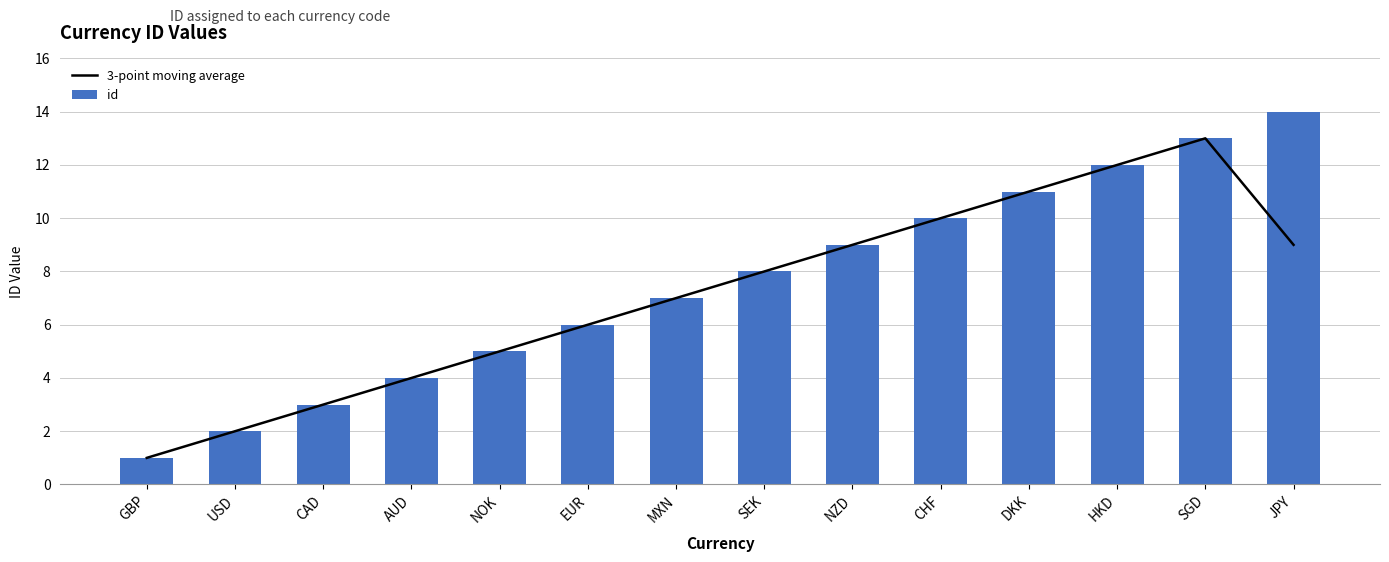

Are the bars grouped side by side (vs. stacked)?

Yes